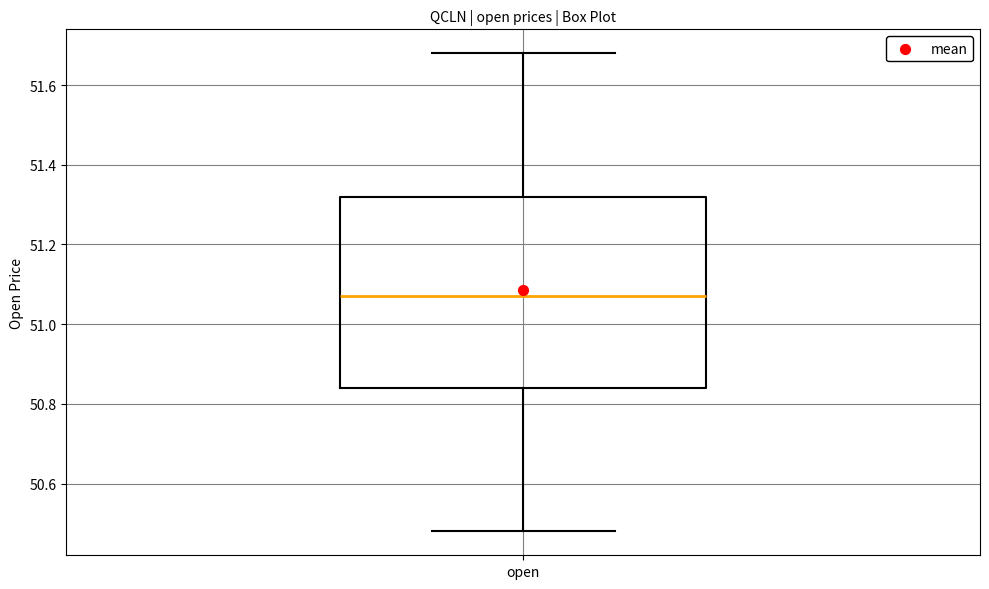

Transcribe this box plot: give where the median line is, the range the box spans, and where the two whiskers end, as read against the y-axis. The values are not printed on the chart, so give them approximately, as read against the axis.

median 51.08, box 50.84 to 51.32, whiskers 50.48 to 51.68